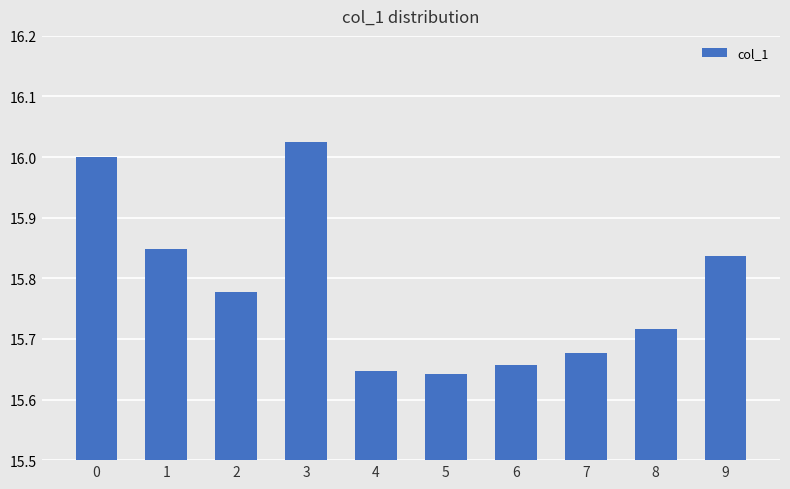

What is the change in value from 2 to 3?

+0.2